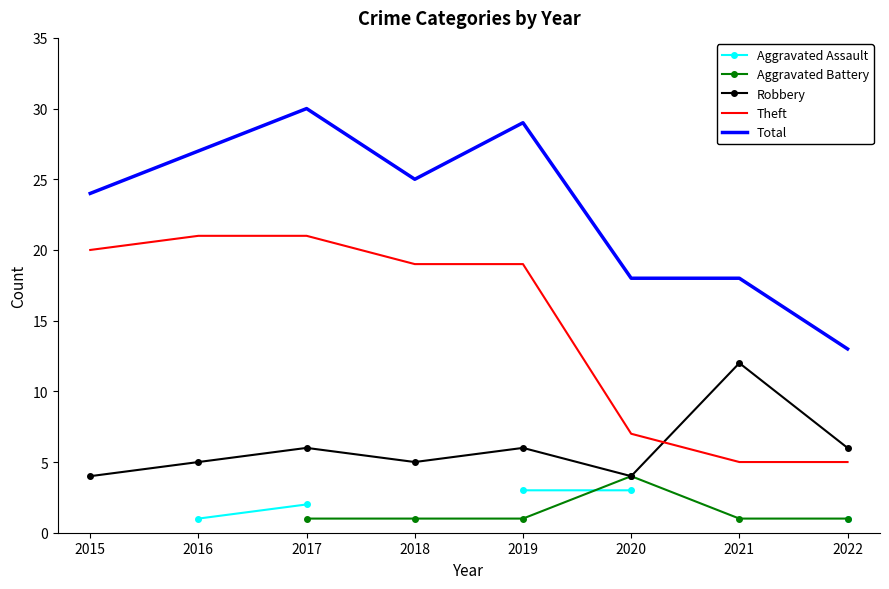

How many data points does each series have?

8